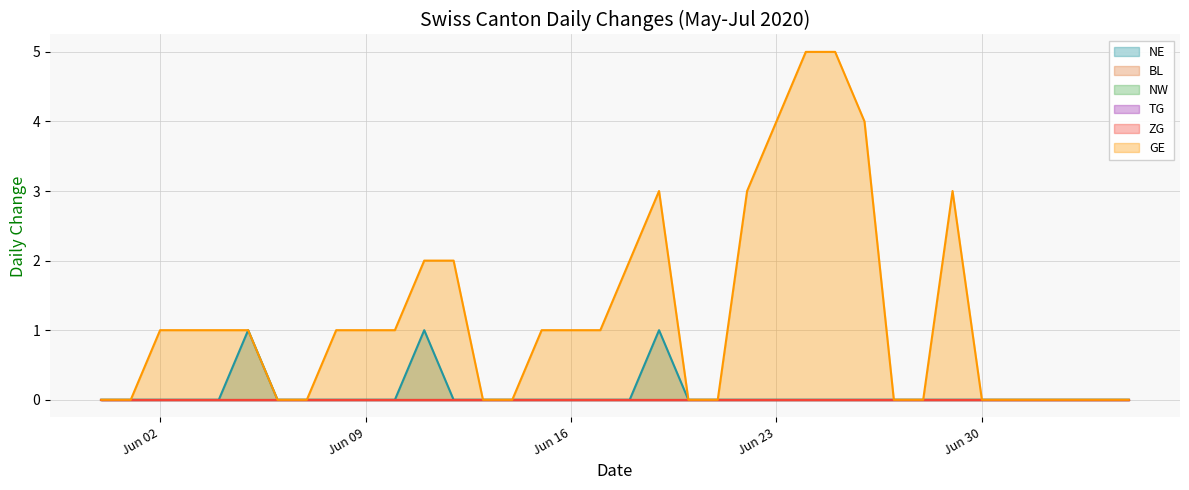

True or false: NE and ZG intersect in this chart.

False